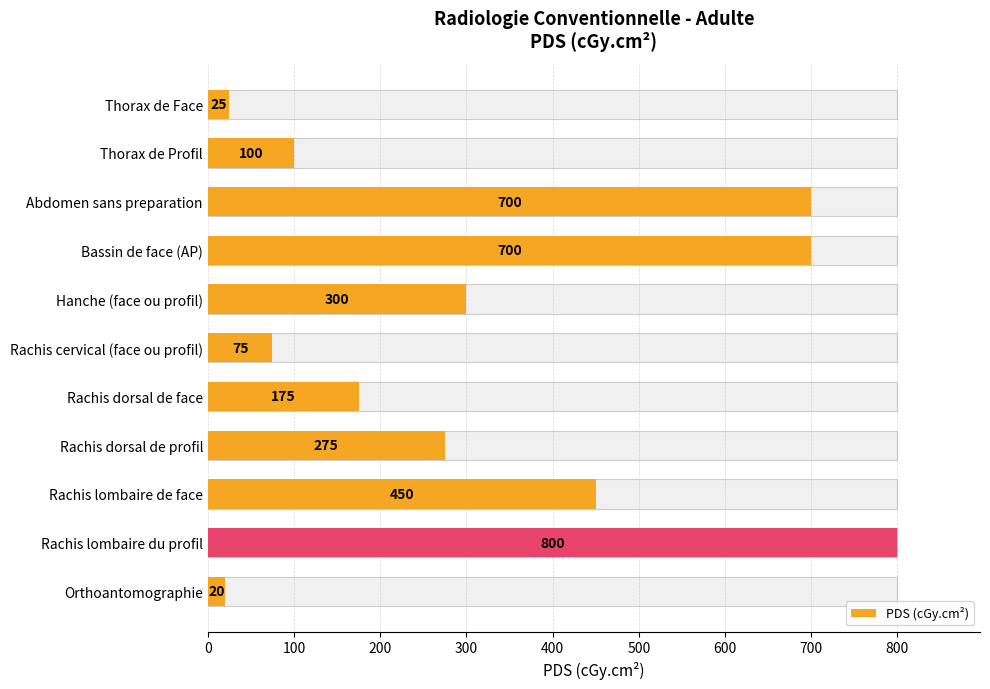

Count the number of data series in this chart.

1